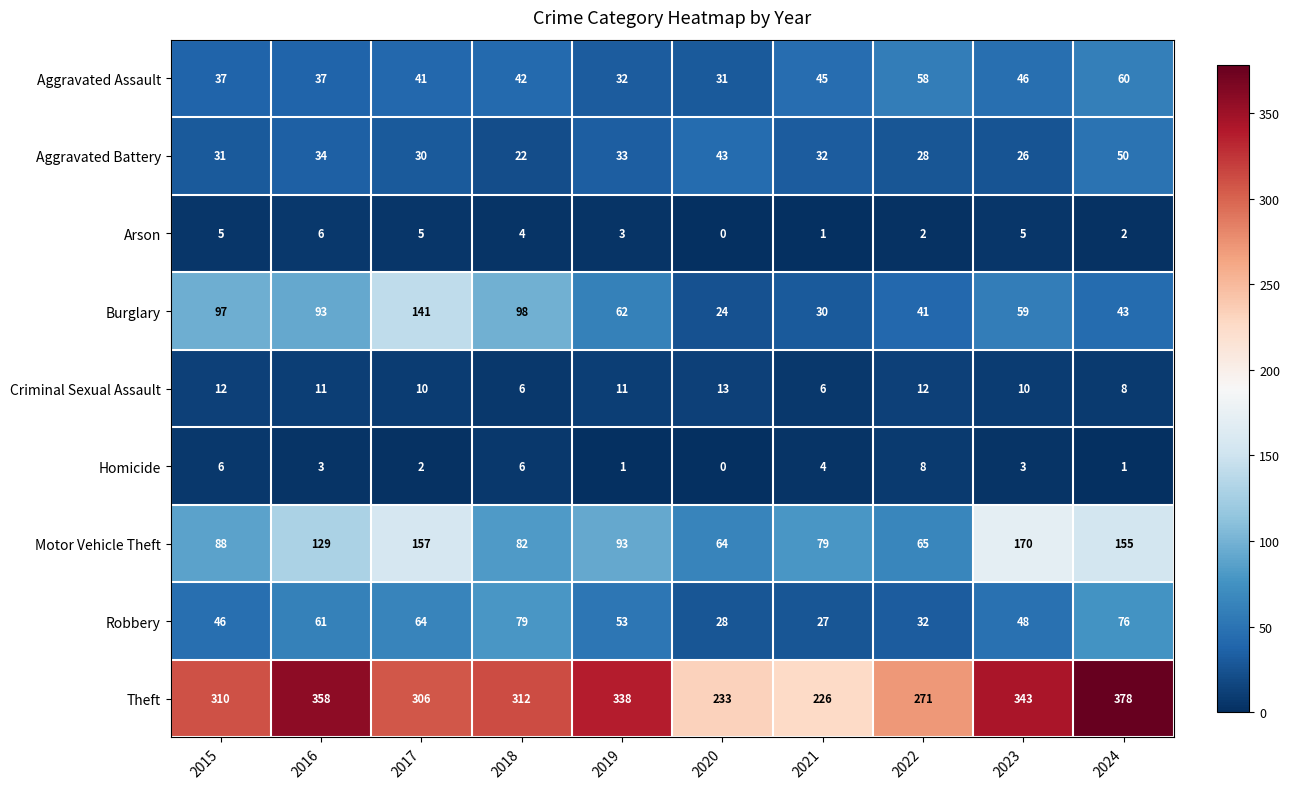

Which category has the lowest value in the Aggravated Battery series?

2018